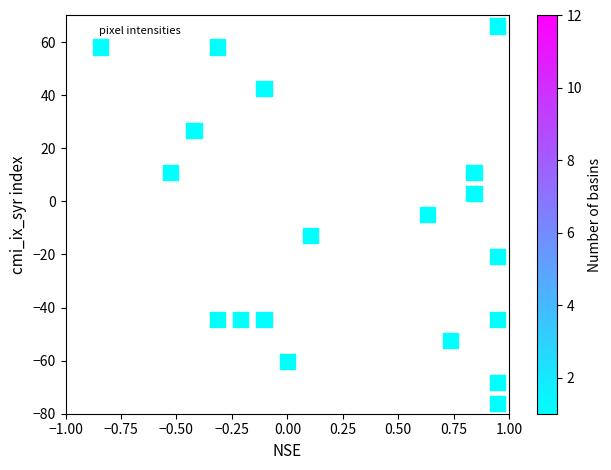

What is the range of Y values (max minus min)?

142.1